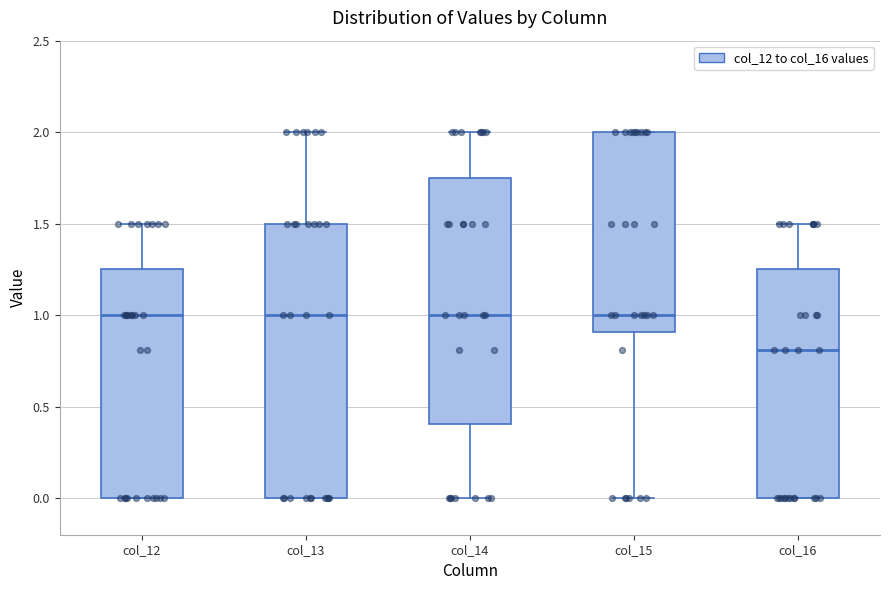

Which box's median line is the lowest?

col_16